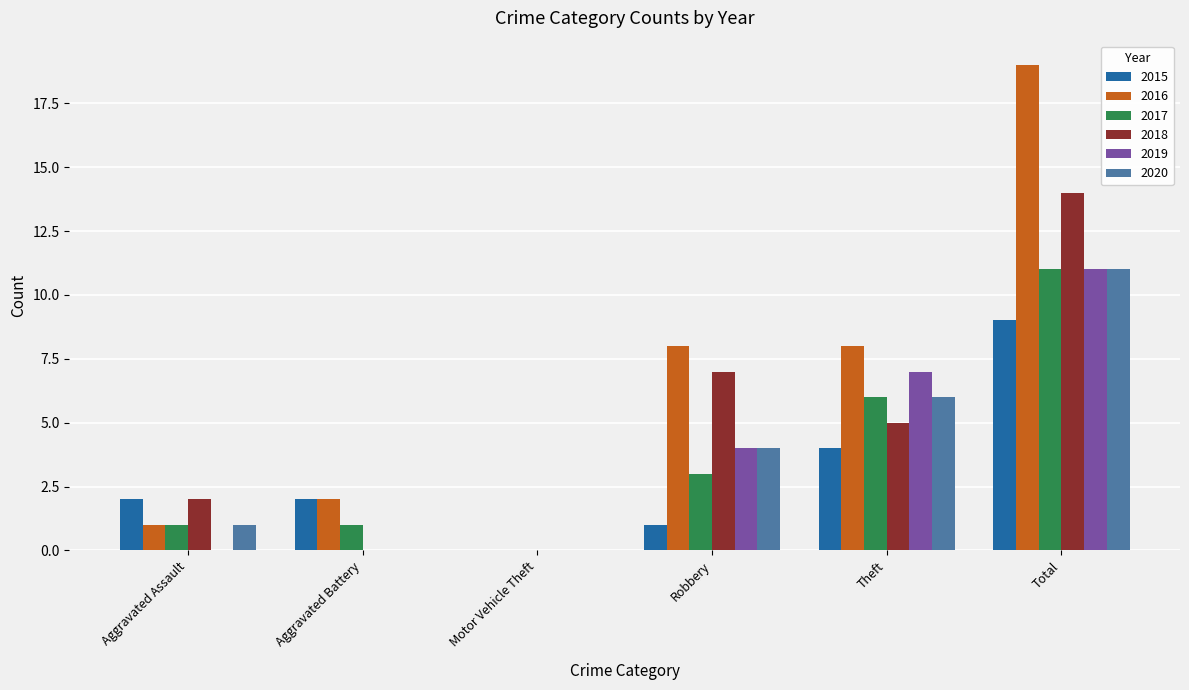

What is the sum of the 2015 values at Robbery and Aggravated Assault?

3